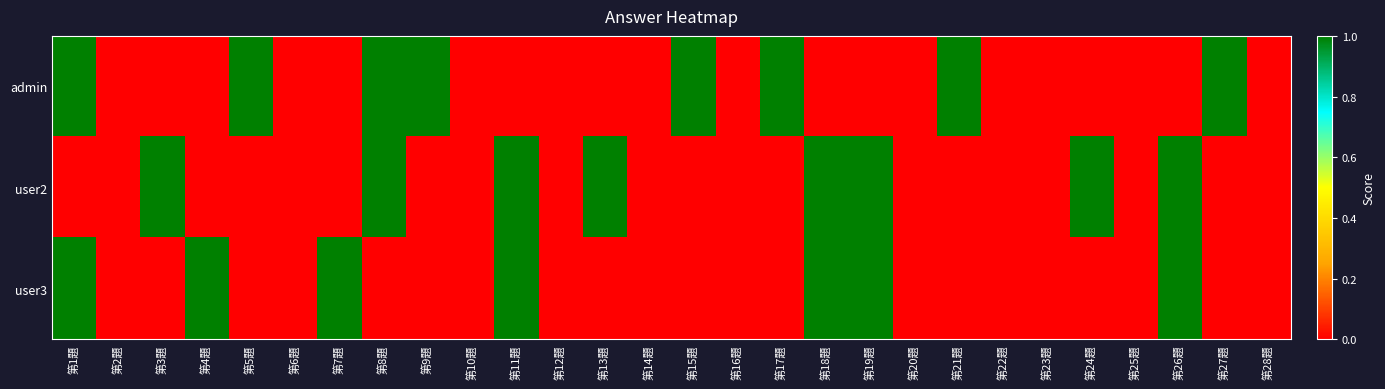

How many series are shown in this chart?

3